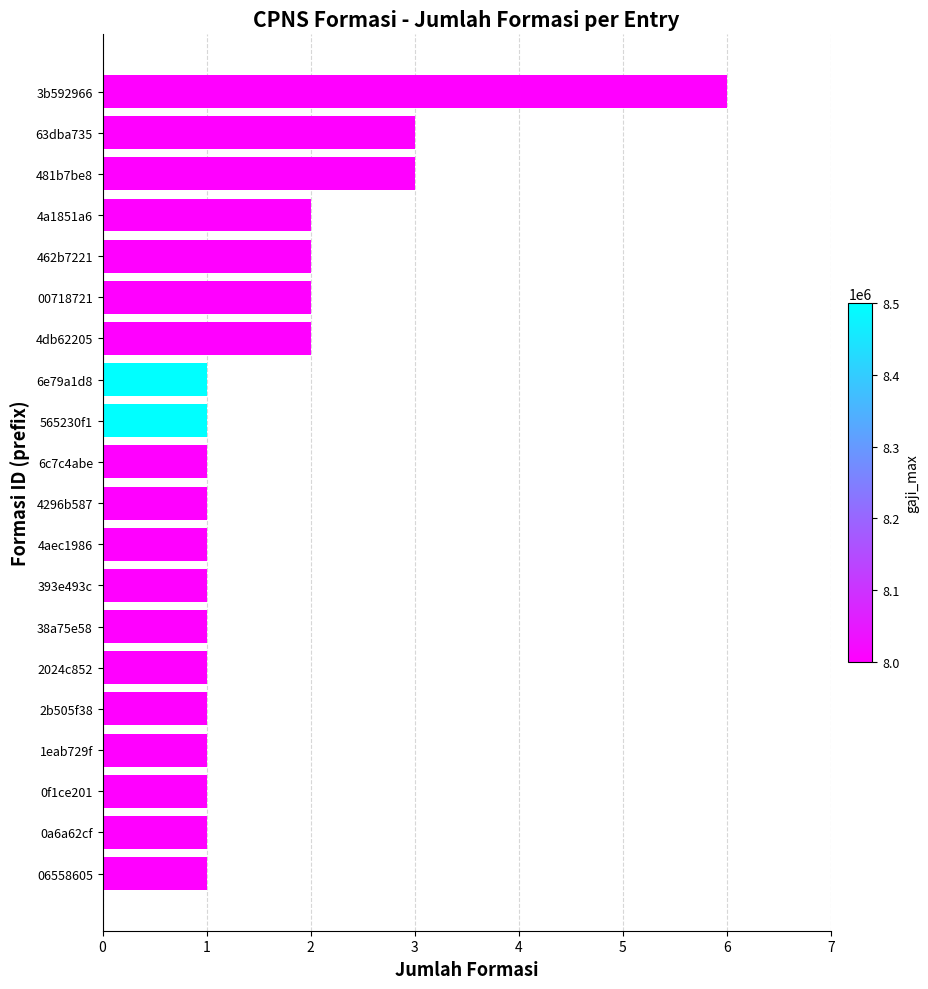

What is the greatest value displayed?

6